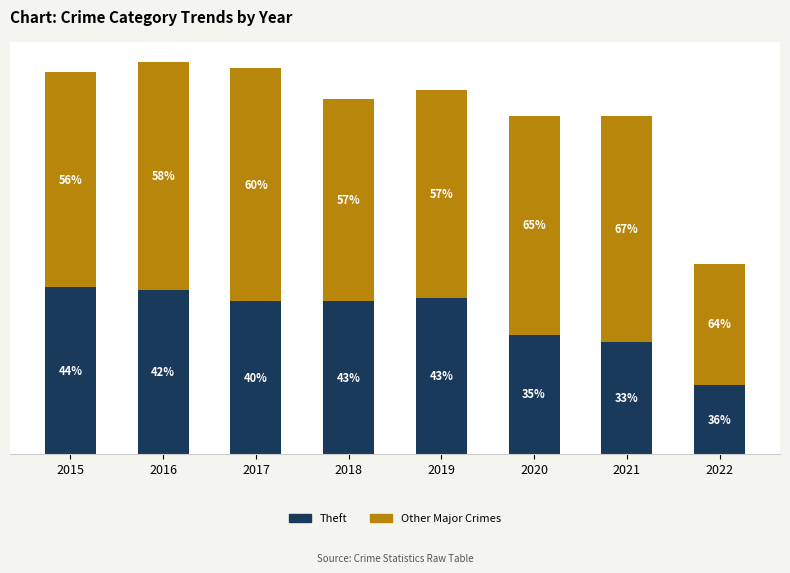

Rank the series at 2021 from lowest to highest value.

Theft, Other Major Crimes